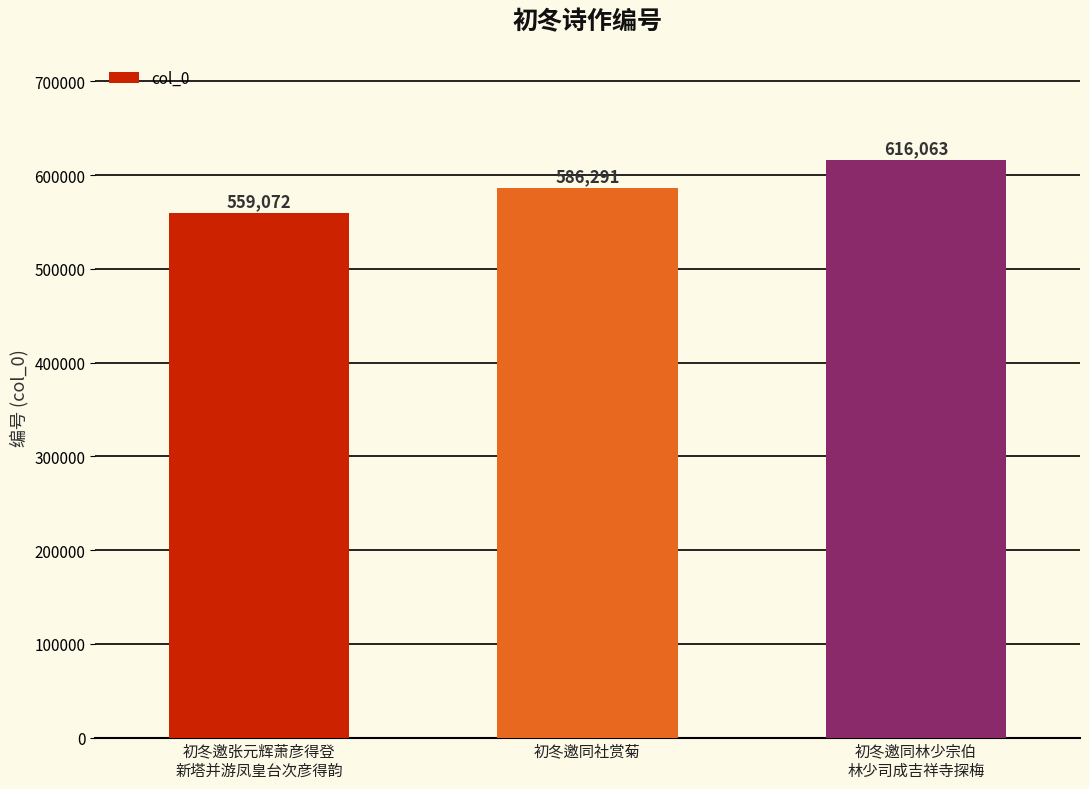

What is the change in value from 初冬邀同社赏菊 to 初冬邀同林少宗伯
林少司成吉祥寺探梅?

+29772